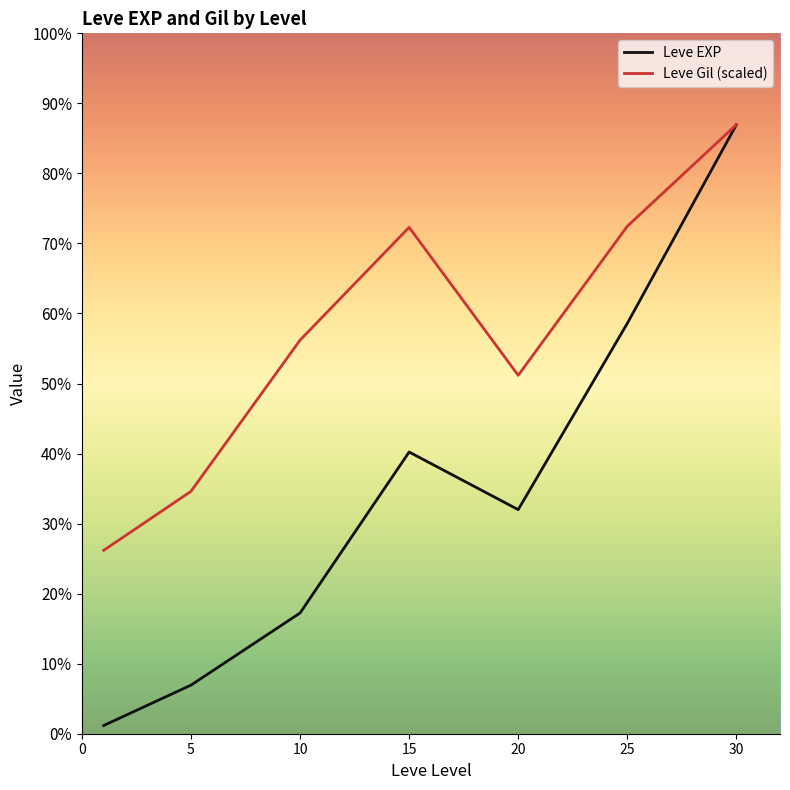

At which category does Leve Gil (scaled) reach its first local valley?

20